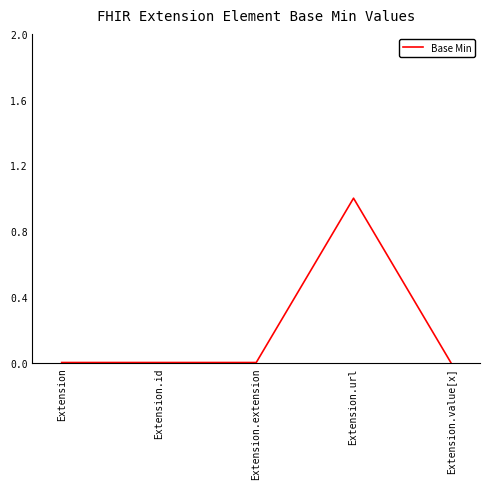

True or false: there are more than 0 points higher than both neighbors.

True